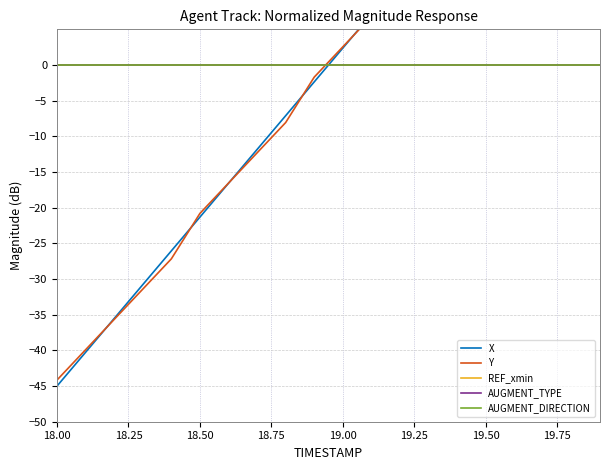

What is the label of the 5th point from the left?

19.00